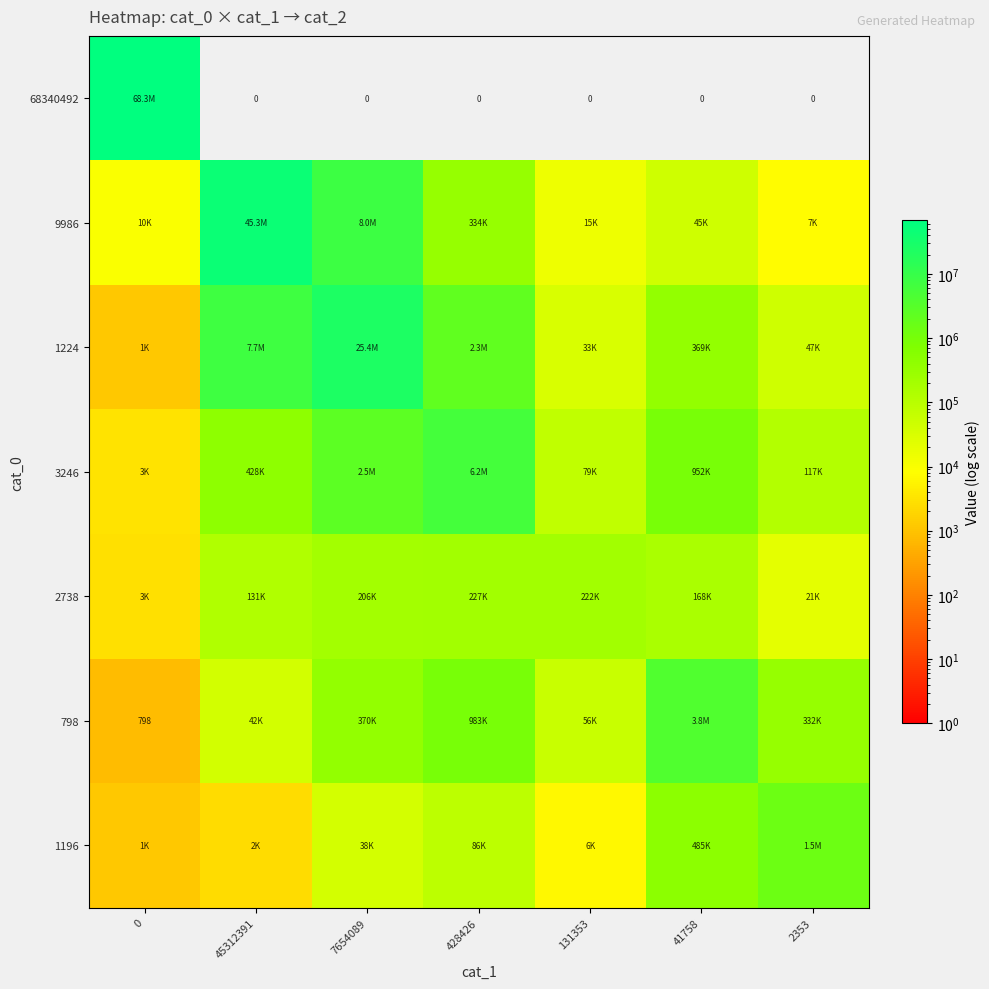

Rank the categories by 2738 value from highest to lowest.

428426, 131353, 7654089, 41758, 45312391, 2353, 0